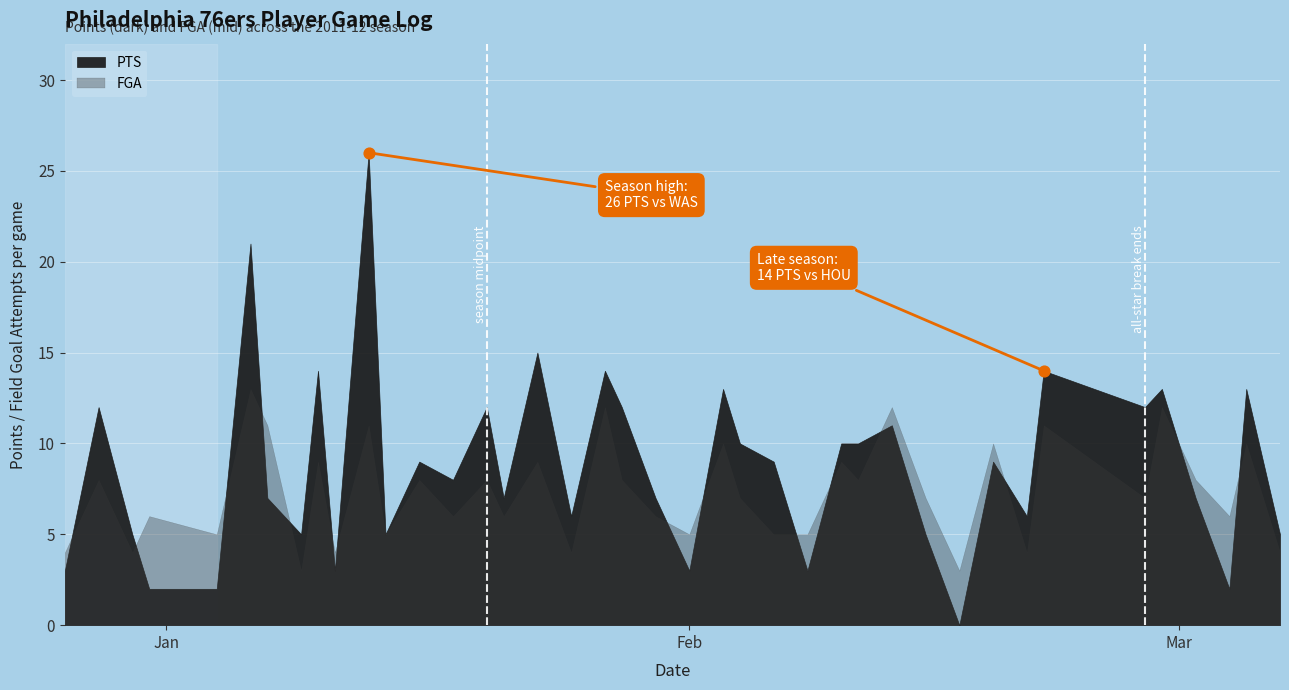

What is the average Y value?

20